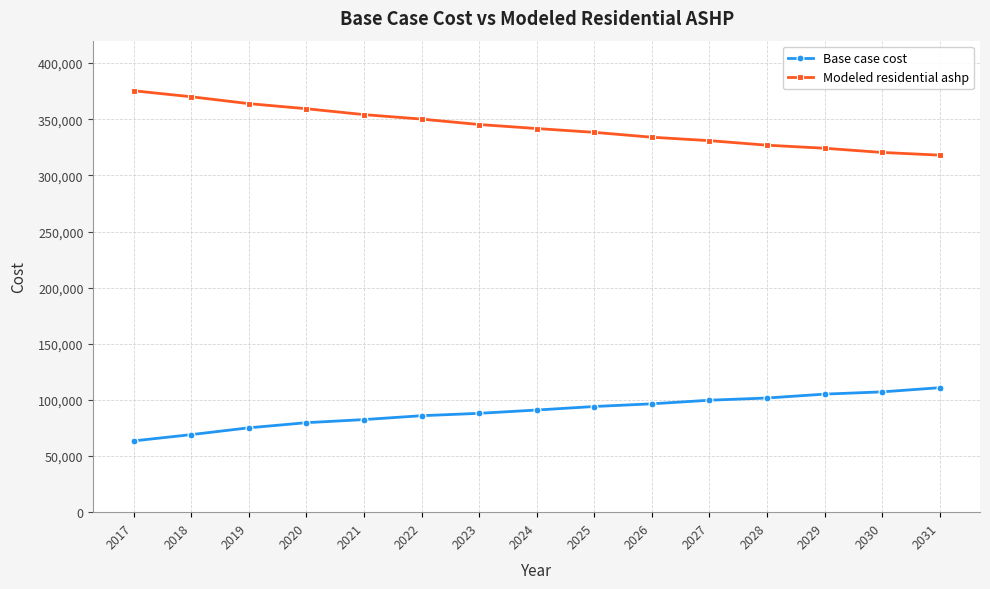

True or false: Base case cost and Modeled residential ashp intersect in this chart.

False